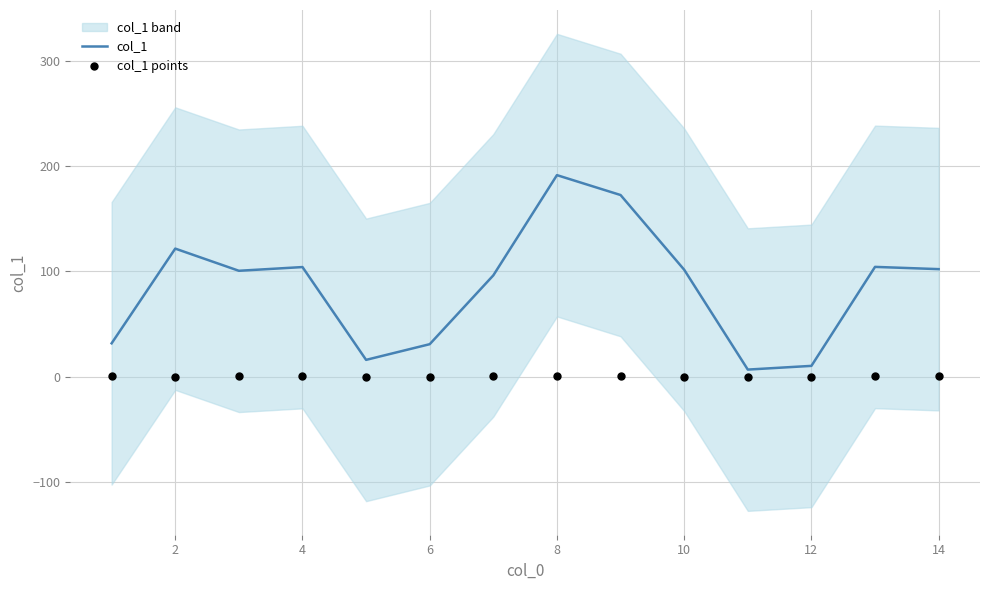

Which series has the largest total across all categories?

col_1